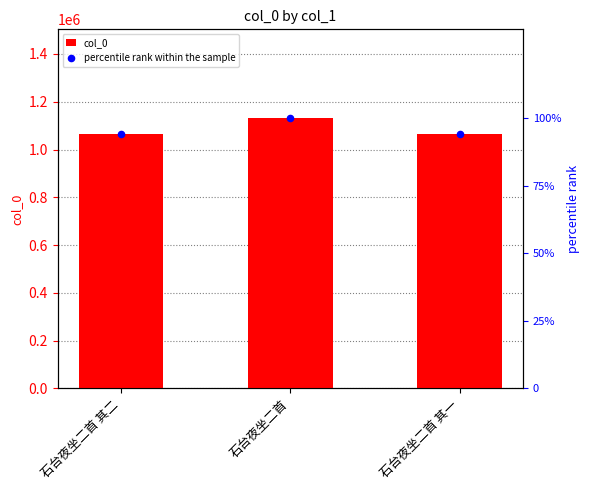

What are all the series names shown in the legend?

col_0, percentile rank within the sample